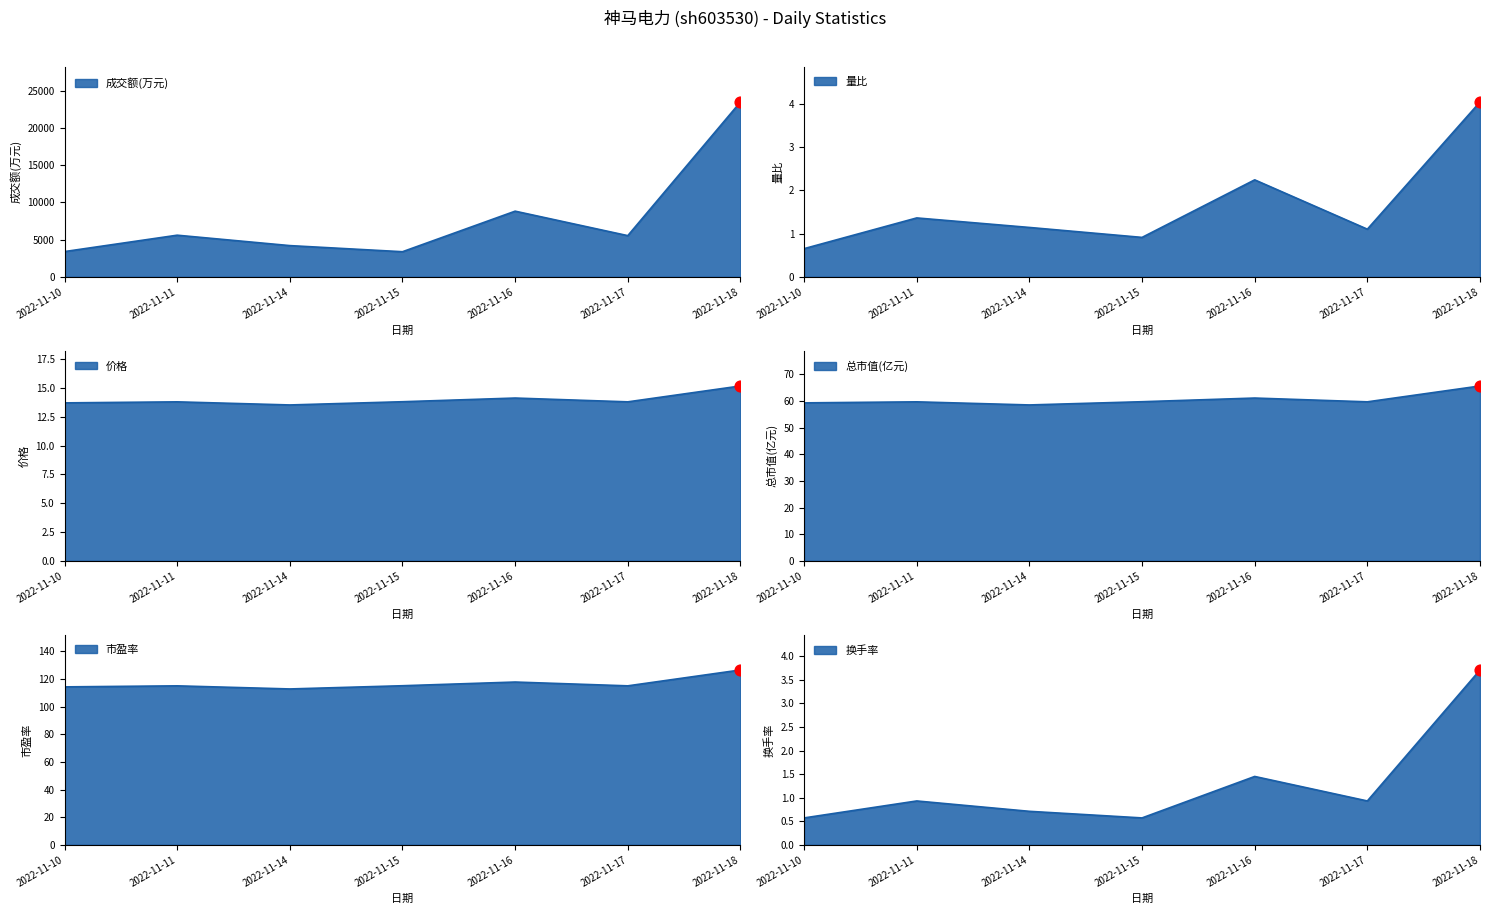

What are all the series names shown in the legend?

成交额(万元), 量比, 价格, 总市值(亿元), 市盈率, 换手率